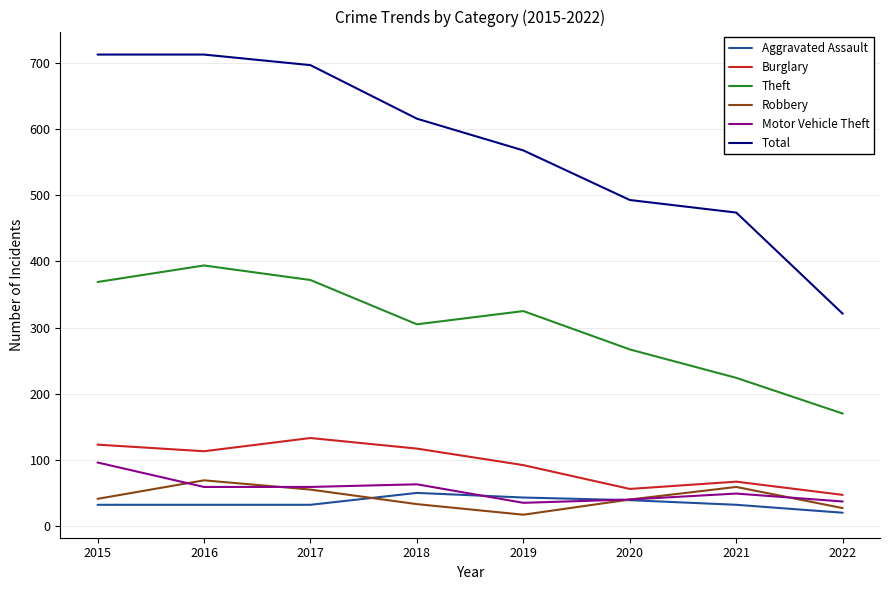

What is the highest value of the Robbery series?

69